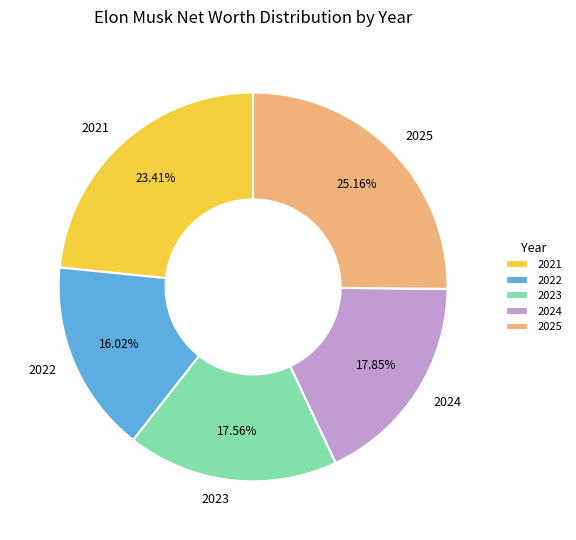

Which slice is the largest?

2025